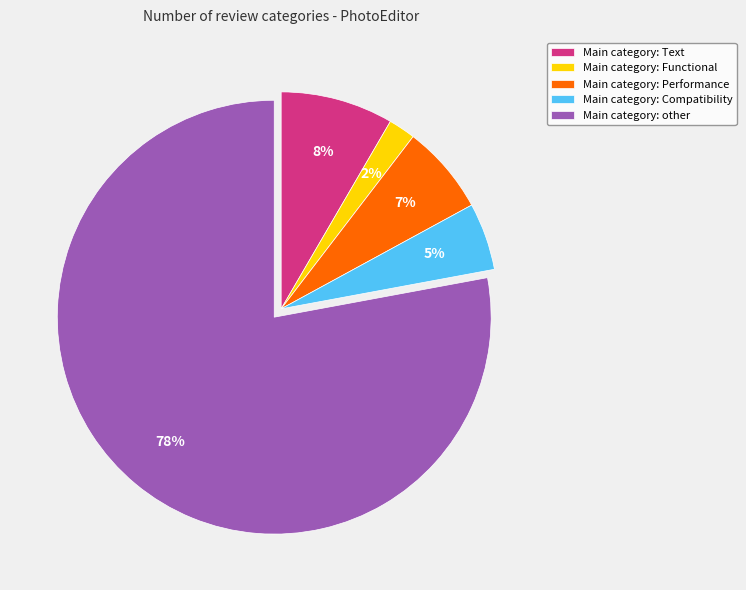

Is it true that Main category: other is 78% of the pie?

True